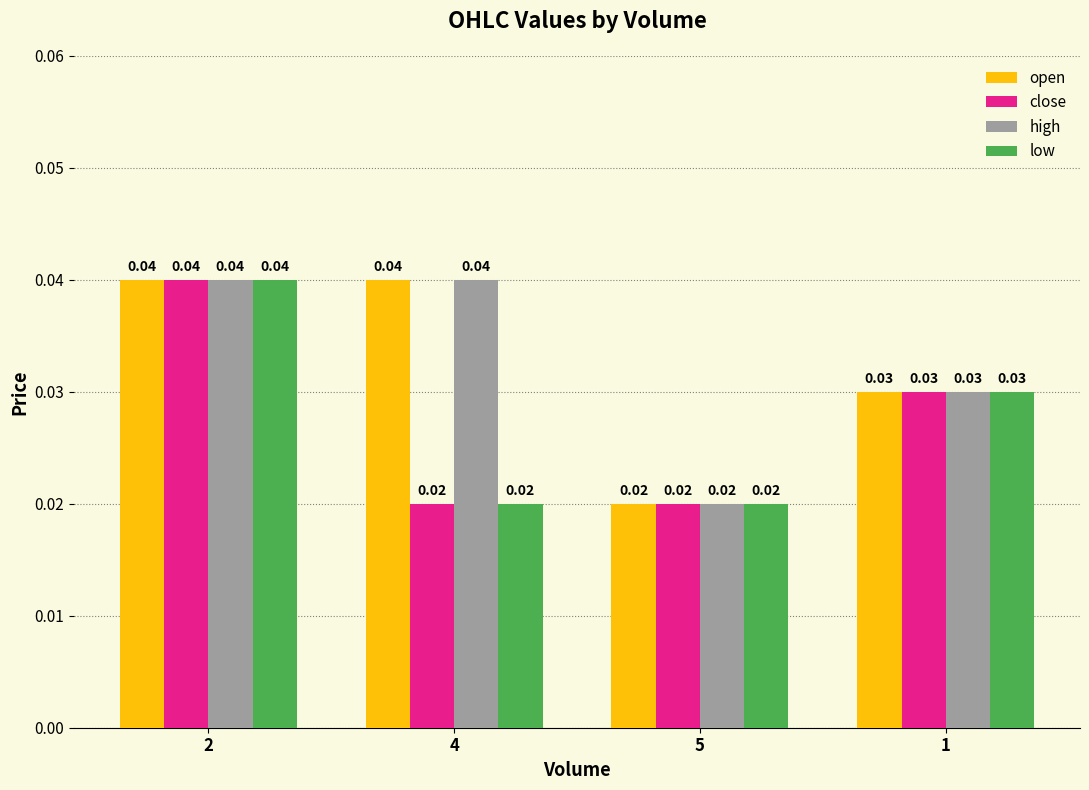

At how many categories does at least one series exceed 0?

4